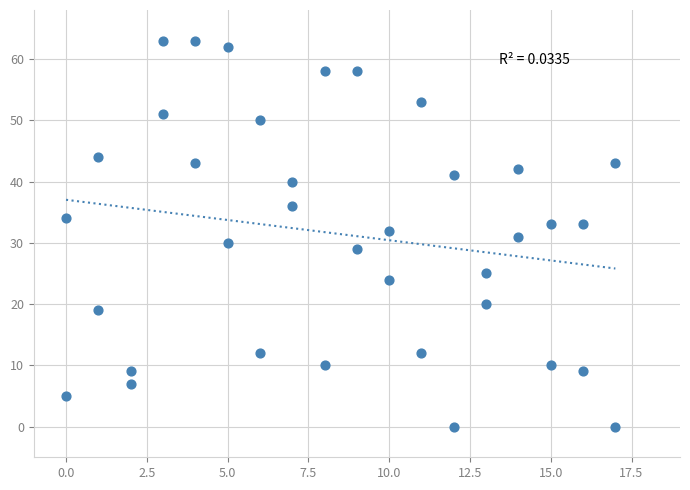

What is the range of Y values (max minus min)?

63